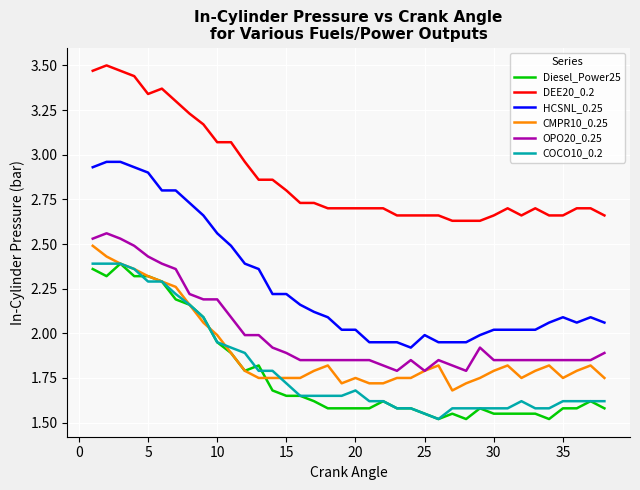

Which series has the largest total across all categories?

DEE20_0.2